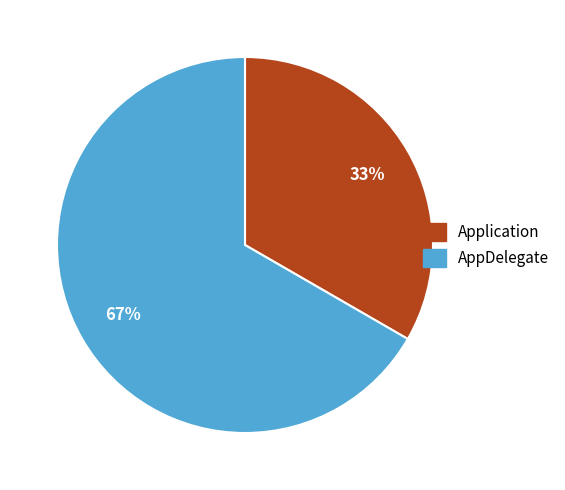

Is the sum of Application and AppDelegate greater than half?

Yes